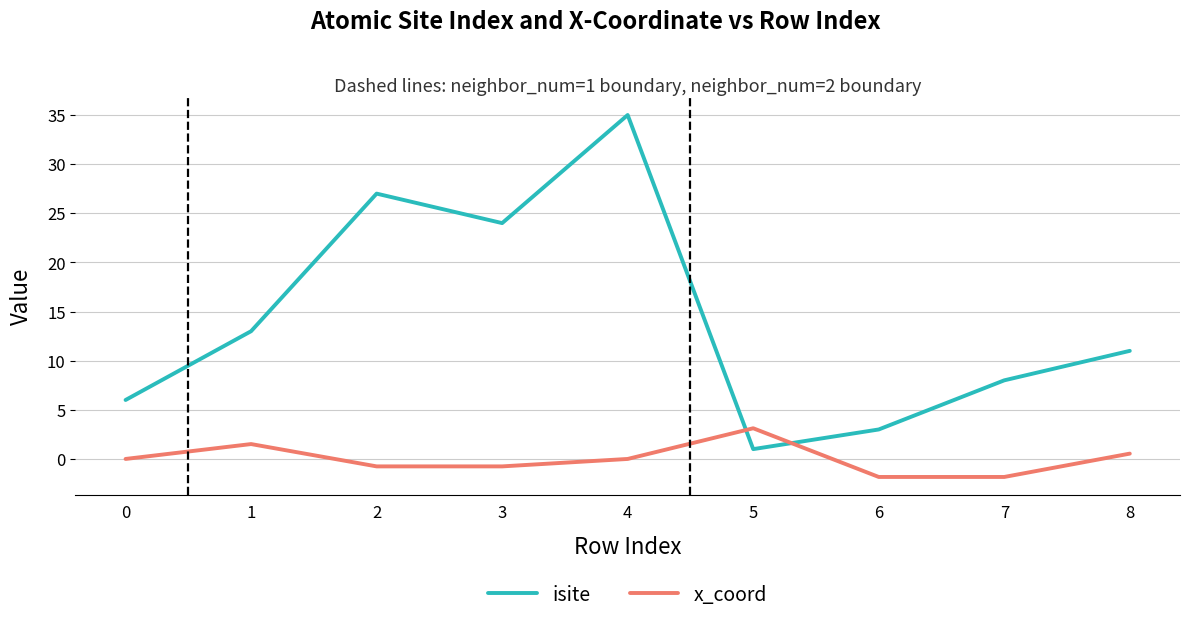

Rank the series at 3 from lowest to highest value.

x_coord, isite